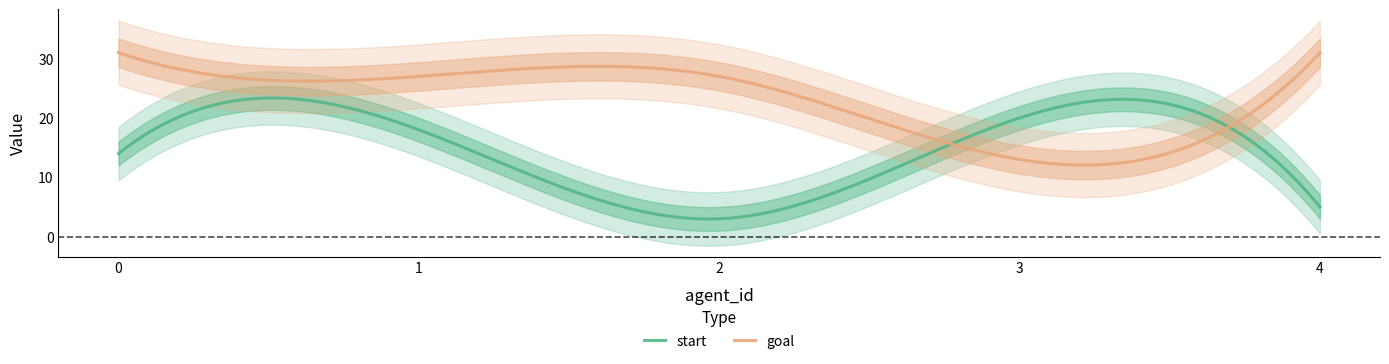

Rank the series by their maximum value, from lowest to highest.

start, goal